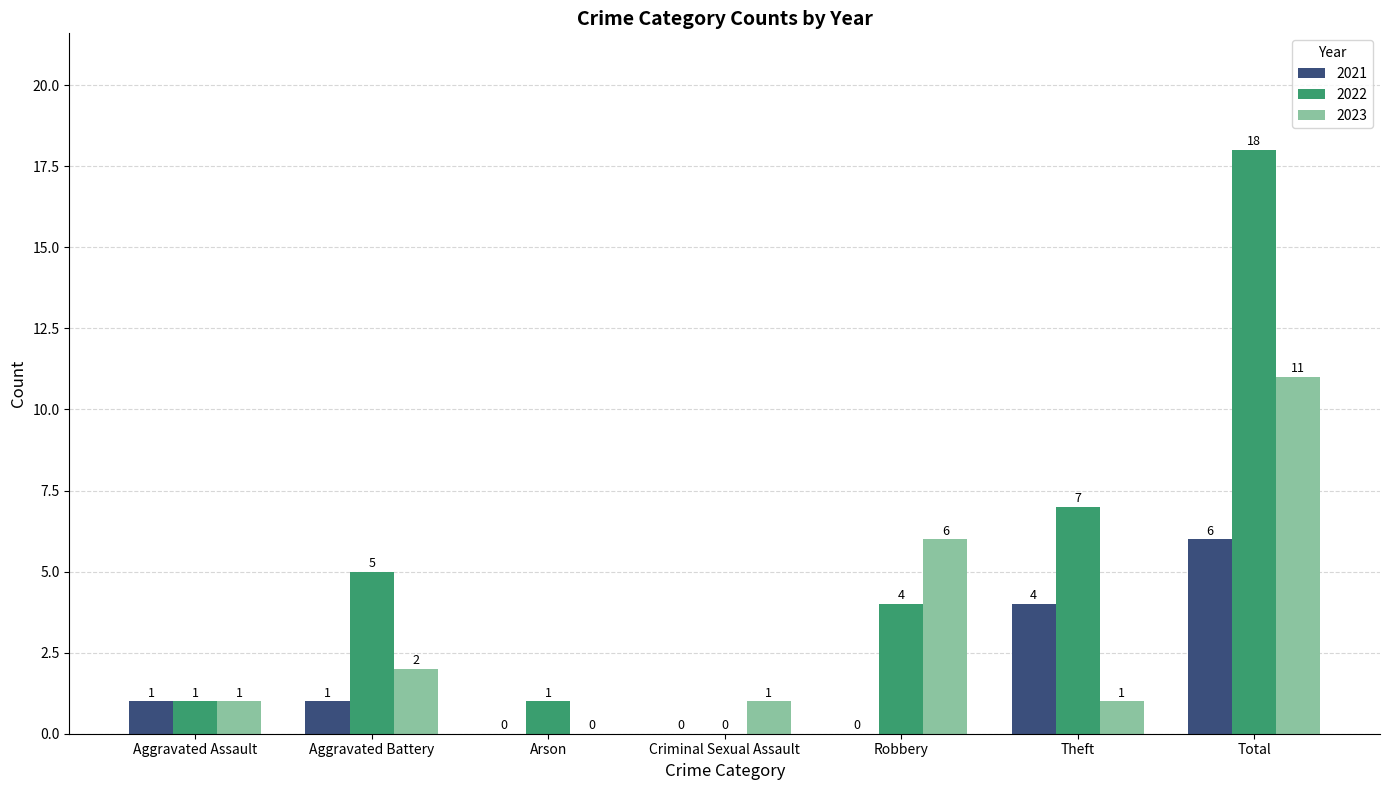

Between Aggravated Assault and Robbery, which series saw the biggest shift?

2023